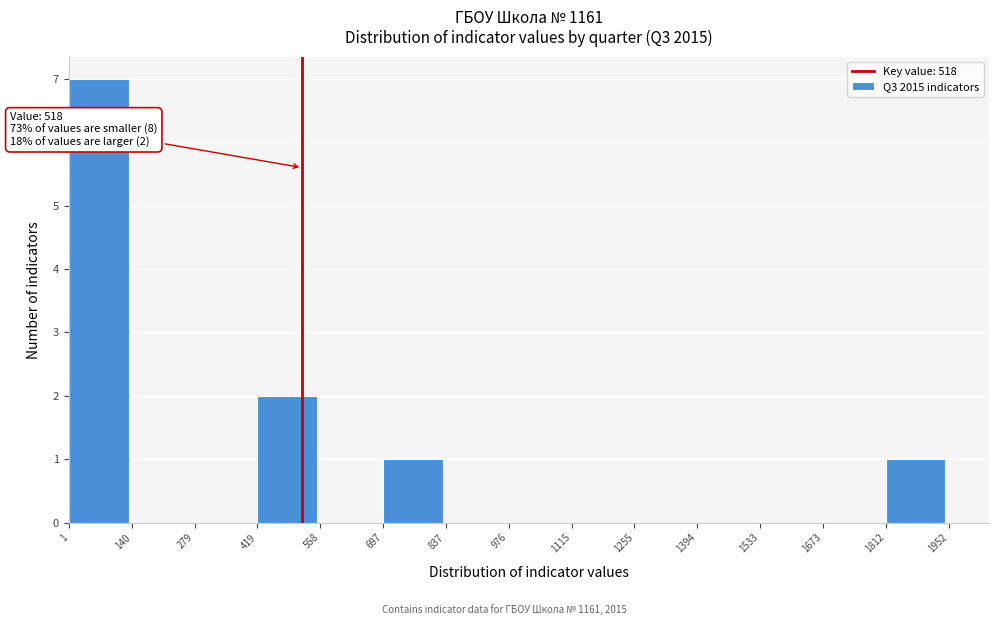

Over which range of the x-axis is the bar tallest?

1 to 140